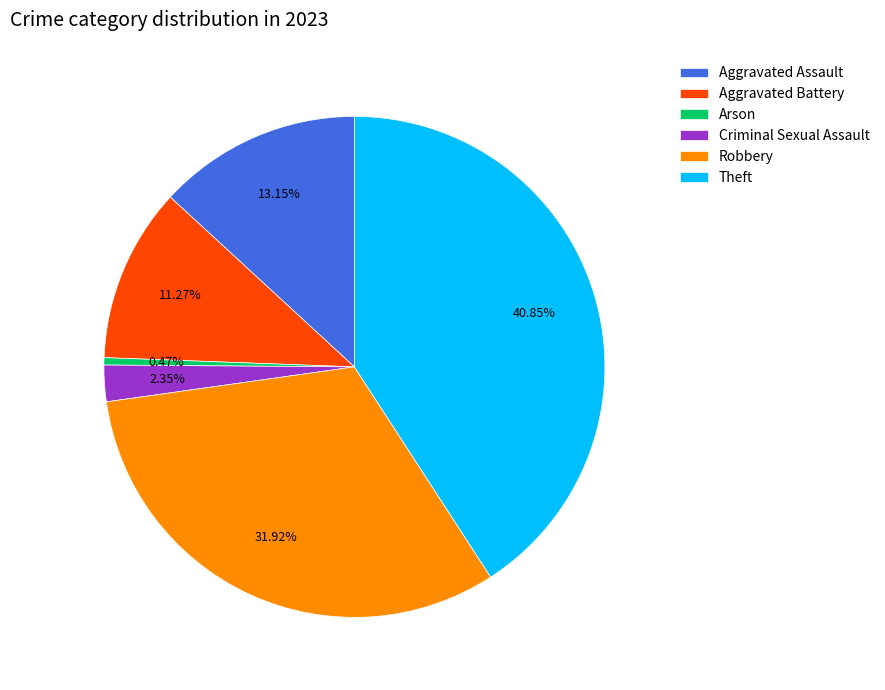

Which slice is the largest?

Theft